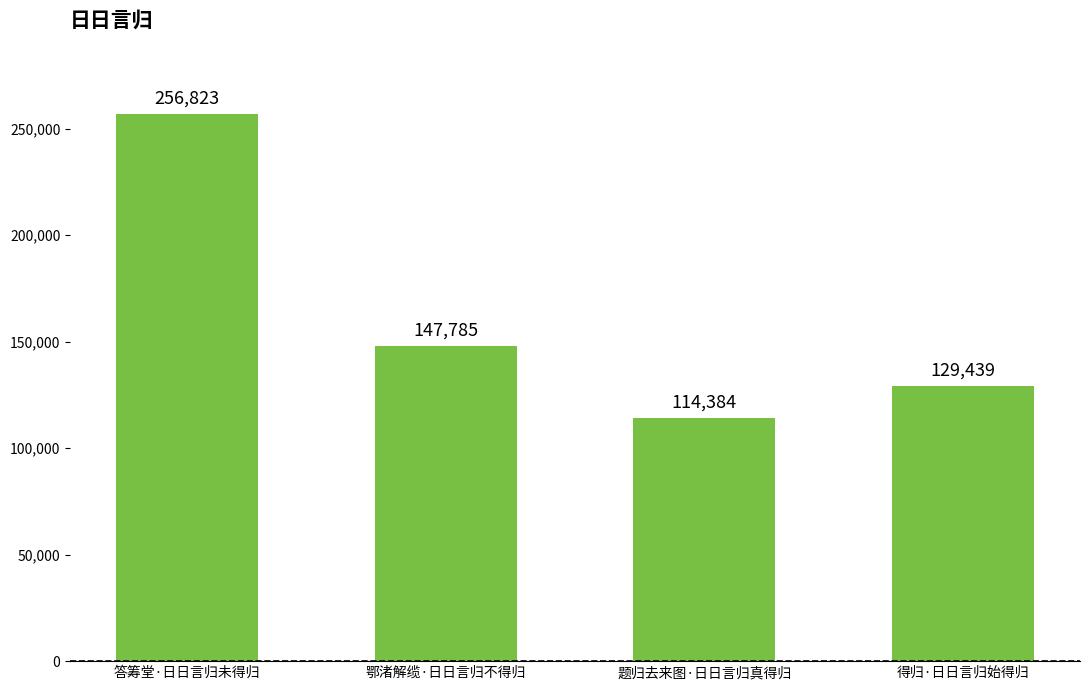

Reading left to right, what are all the values shown in this chart?

256823	147785	114384	129439